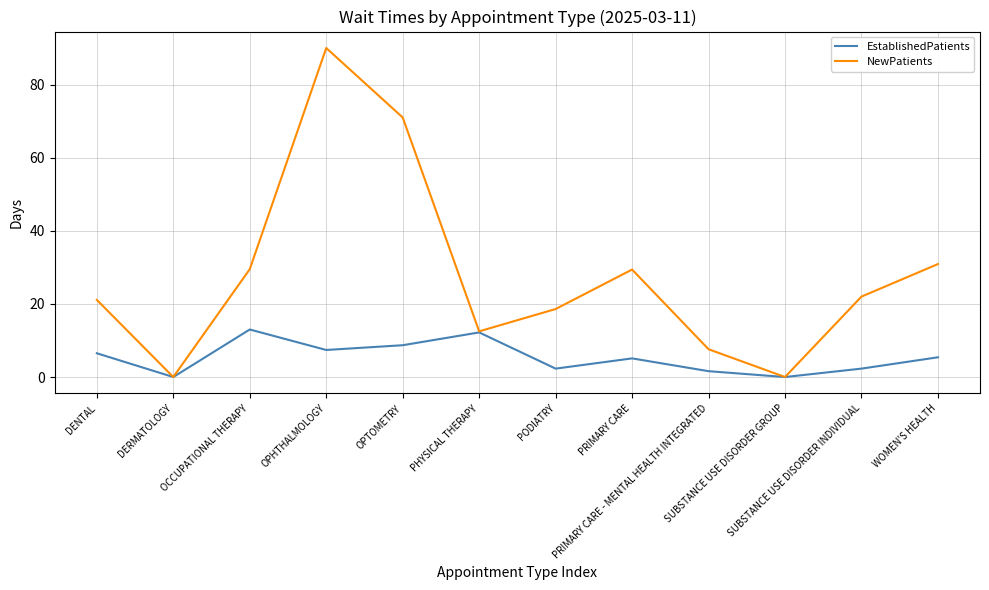

The NewPatients series shows 106.4 at OPTOMETRY. True or false?

False